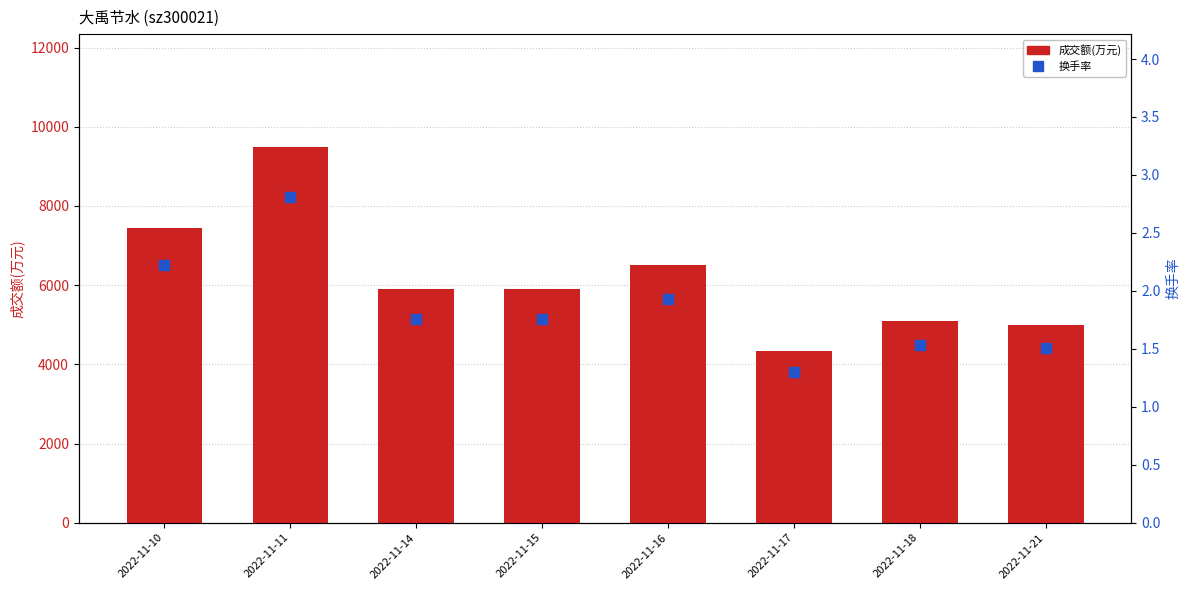

List the series in order of their overall mean, highest first.

成交额(万元), 换手率